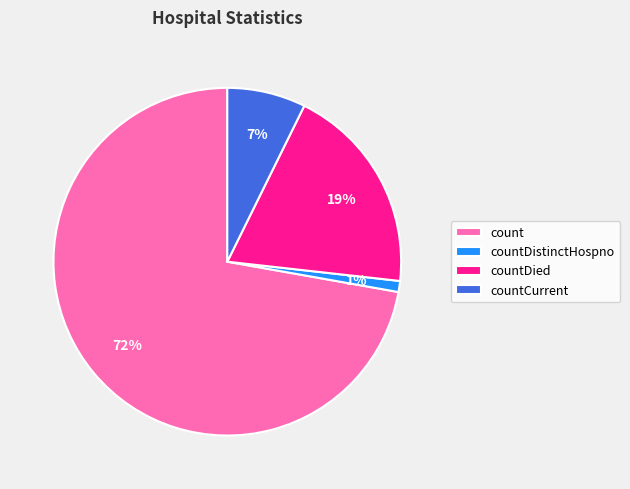

To the nearest percent, what is the average slice percentage?

25%